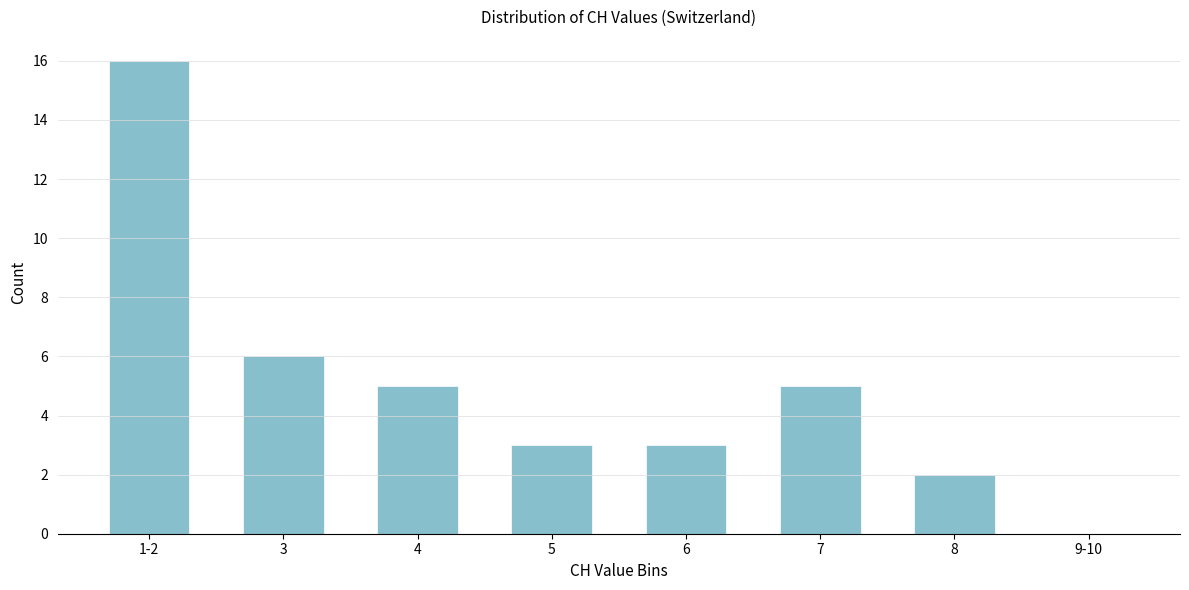

Reading left to right, transcribe all the data shown in this chart.

1-2=16	3=6	4=5	5=3	6=3	7=5	8=2	9-10=0